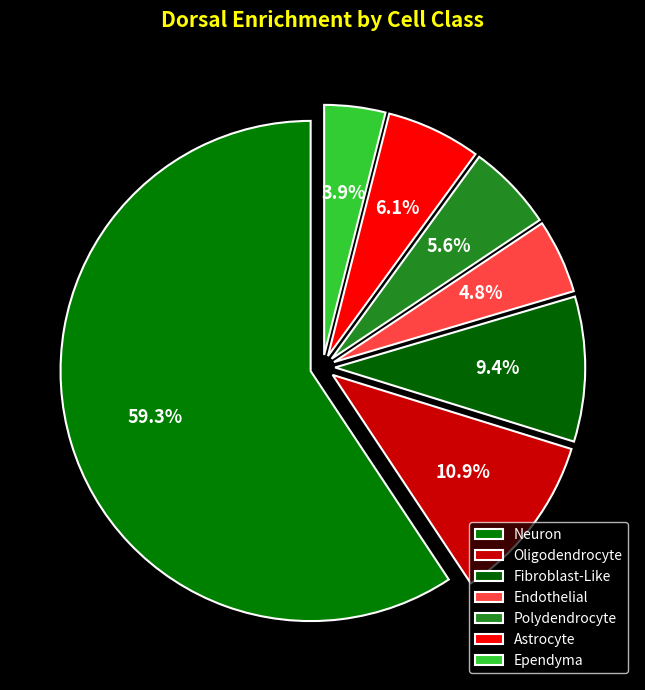

Which category has the biggest portion of the pie?

Neuron